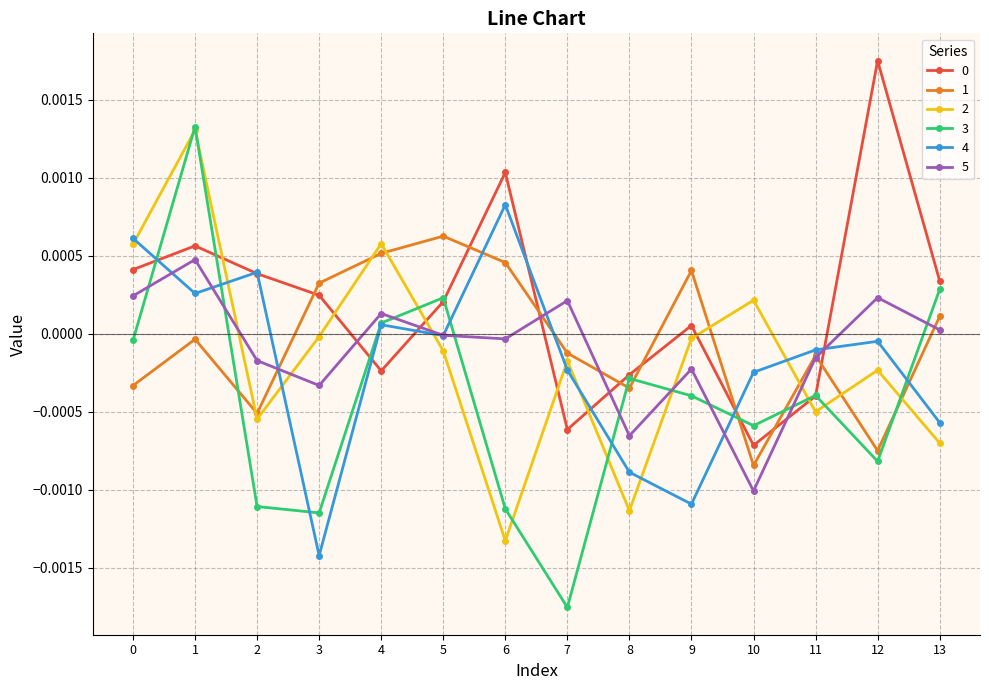

Count the number of categories in the chart.

14